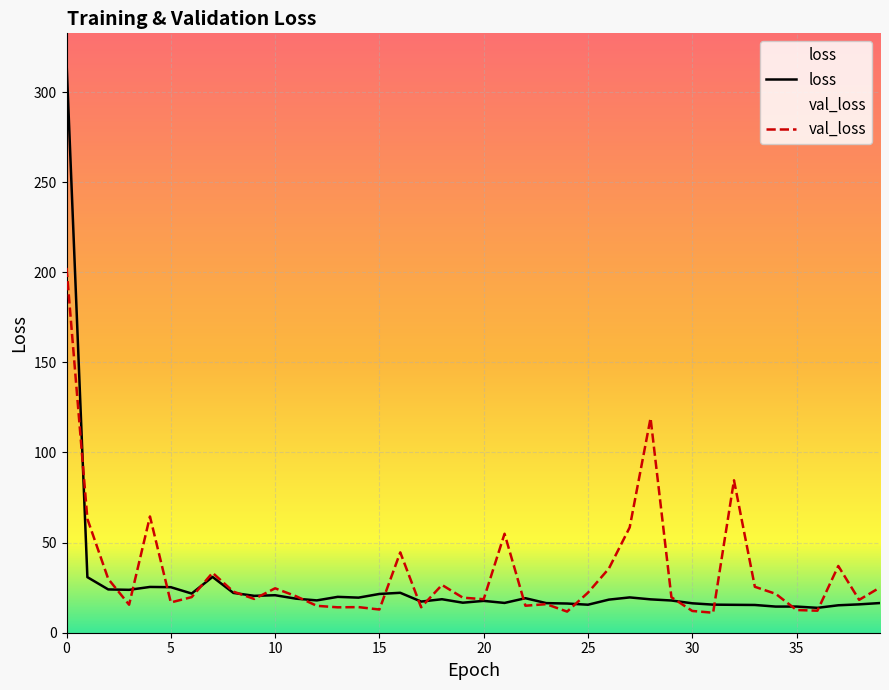

What is the label of the 26th point from the left?

25